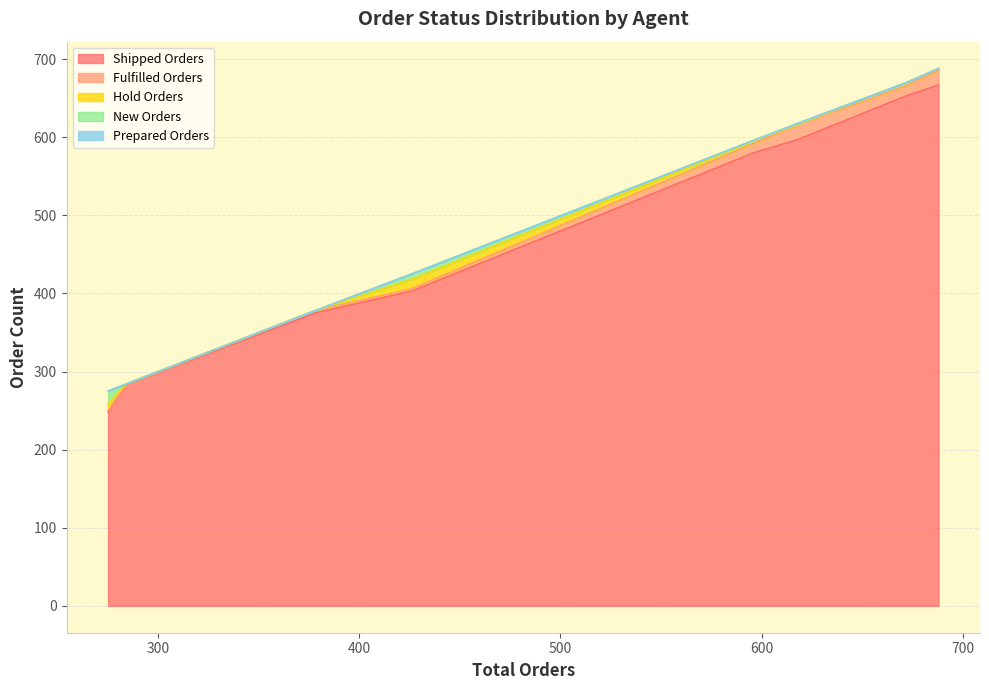

What is the lowest value of the Shipped Orders series?

248